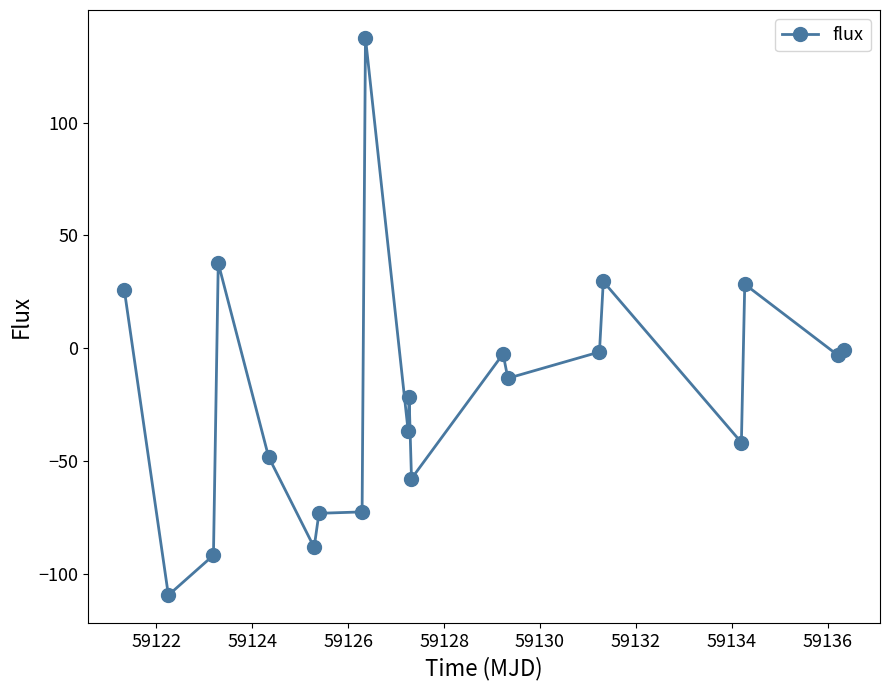

What is the average value?

-20.2